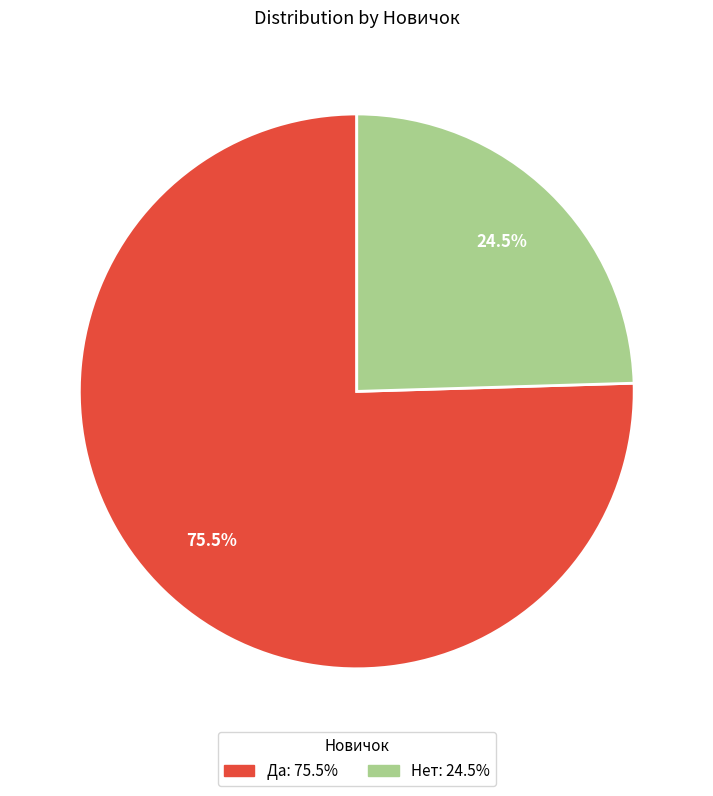

Which has a higher value, Да: 75.5% or Нет: 24.5%?

Да: 75.5%